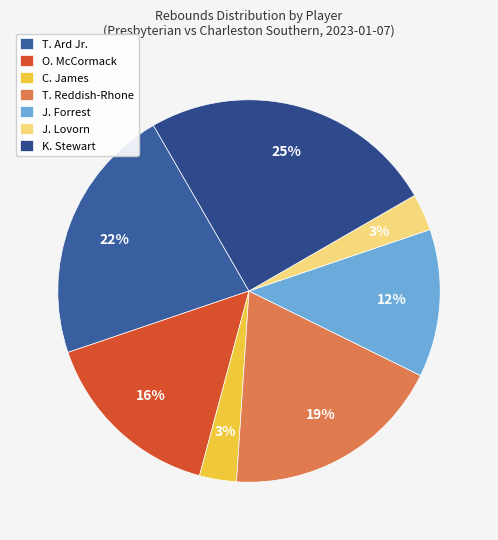

Count the number of slices in the pie.

7